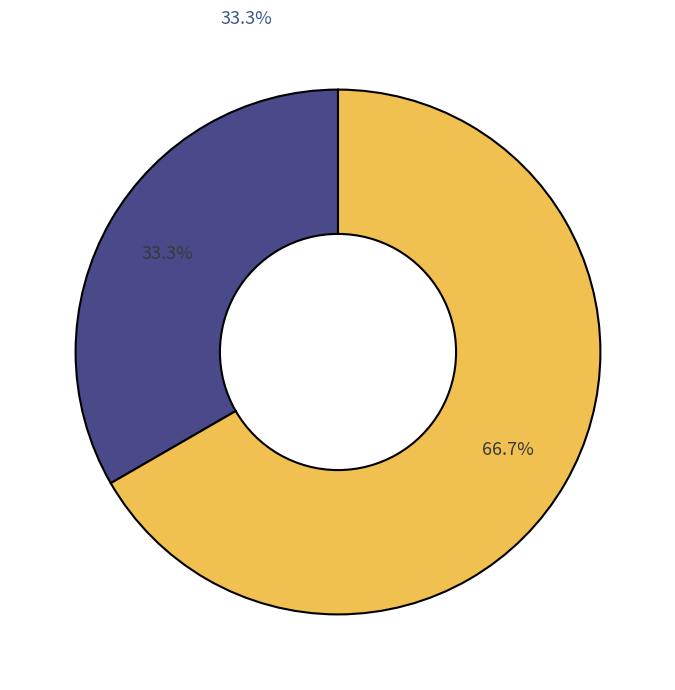

What is the total percentage of 2 and 1?

100.0%